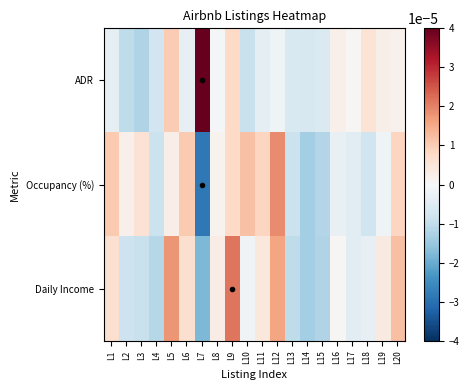

True or false: Daily Income has a value of 0.0 at L5.

True